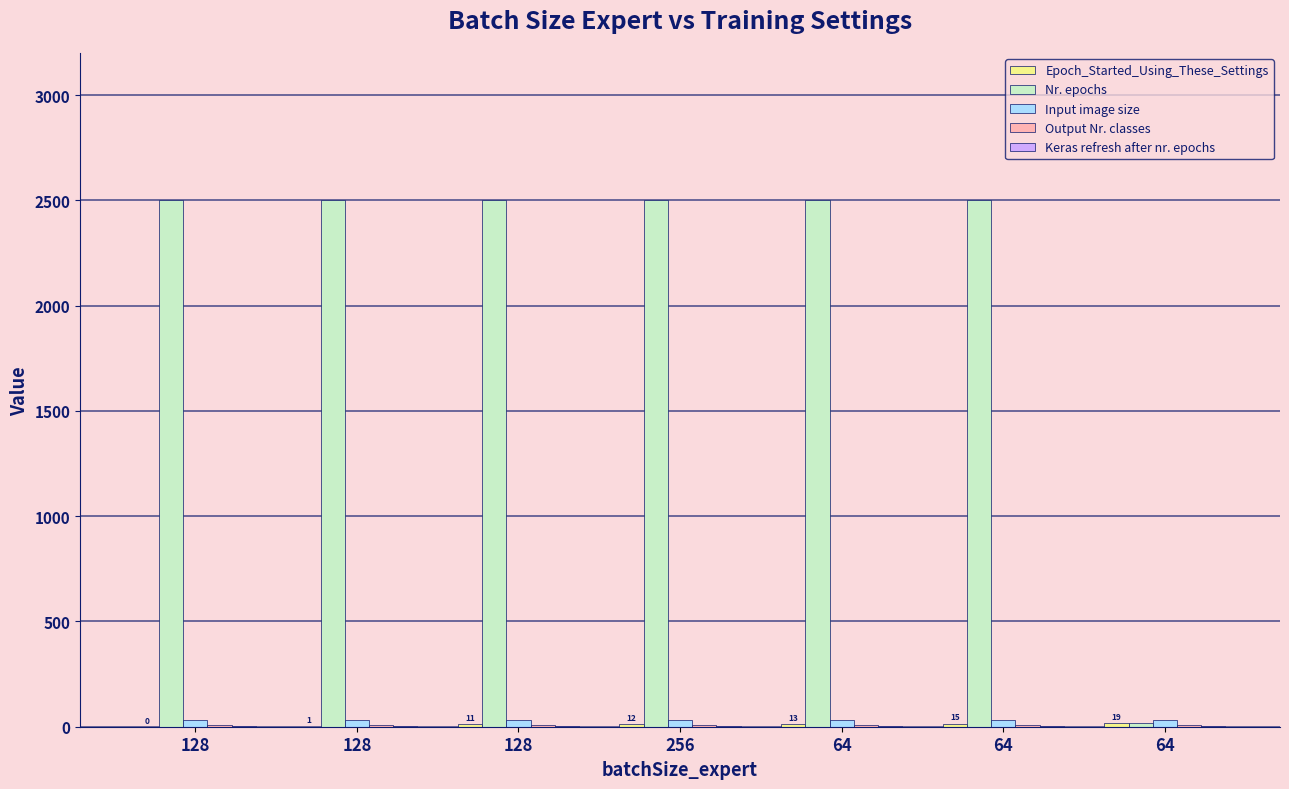

True or false: Input image size has a value of 8 at 64.

False